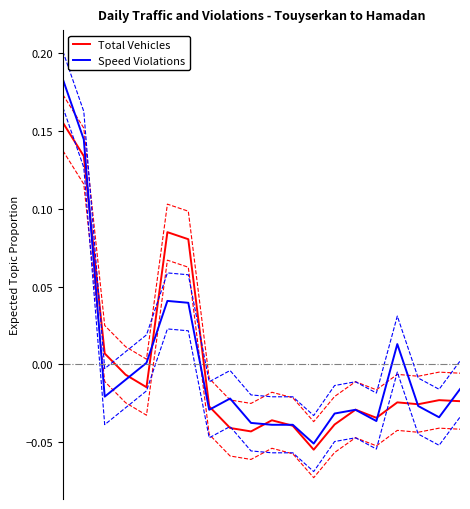

Which series ends up on top after the final intersection of Speed Violations and Total Vehicles?

Speed Violations